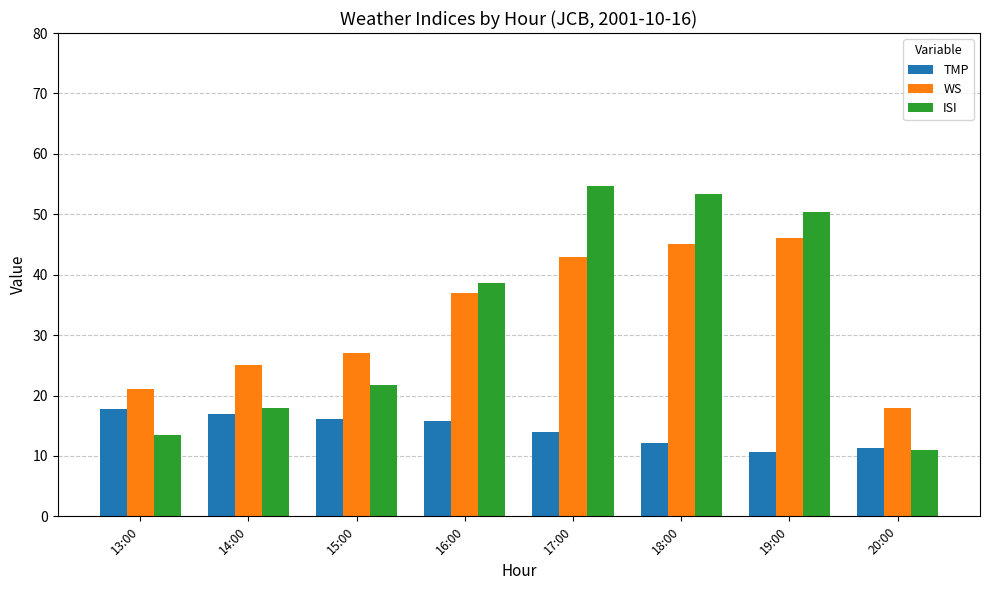

Which series has the largest range (max minus min)?

ISI